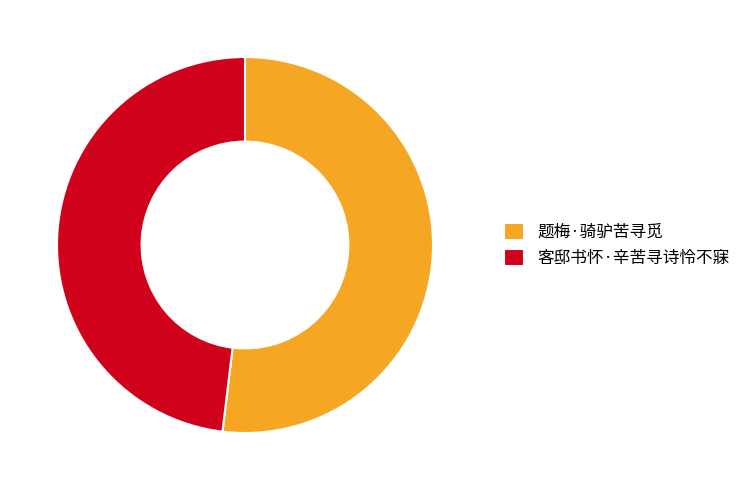

Which has a higher value, 客邸书怀·辛苦寻诗怜不寐 or 题梅·骑驴苦寻觅?

题梅·骑驴苦寻觅